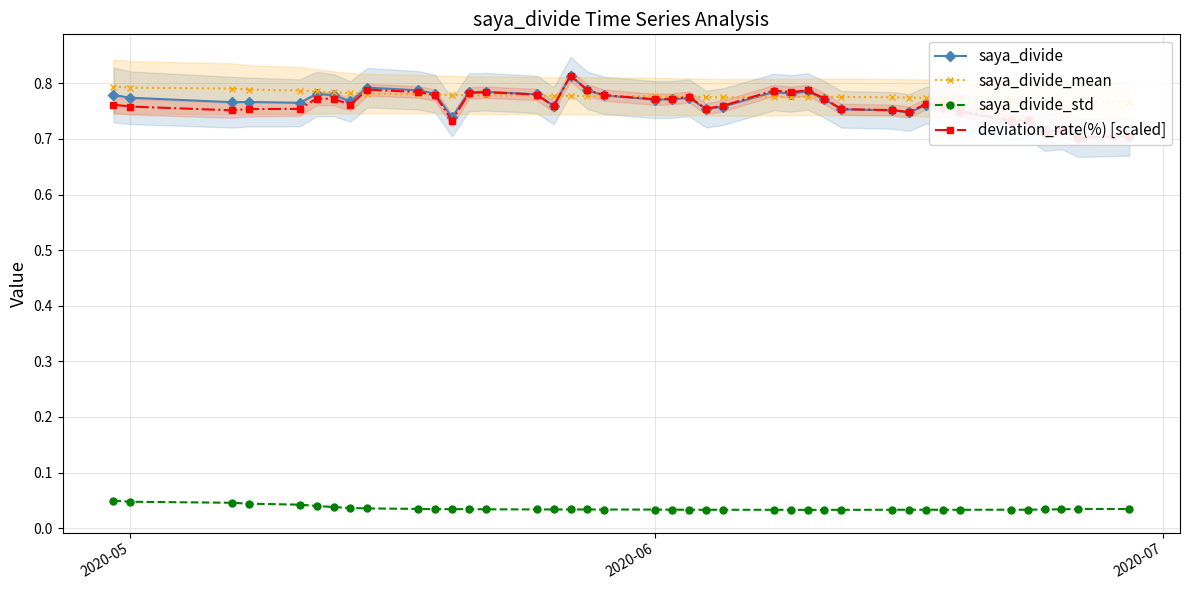

True or false: saya_divide_std has more than 1 interior local peaks.

True